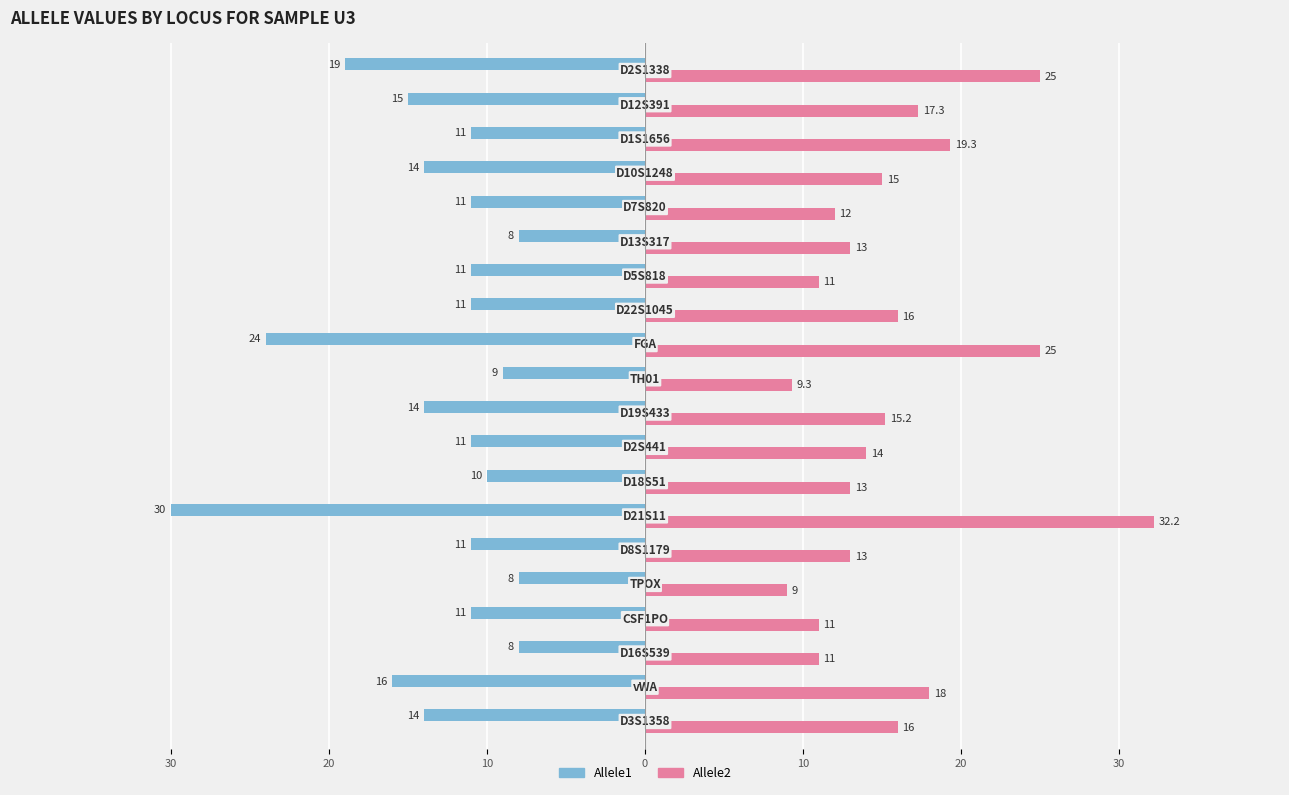

What is the average value of the Allele2 series?

15.8